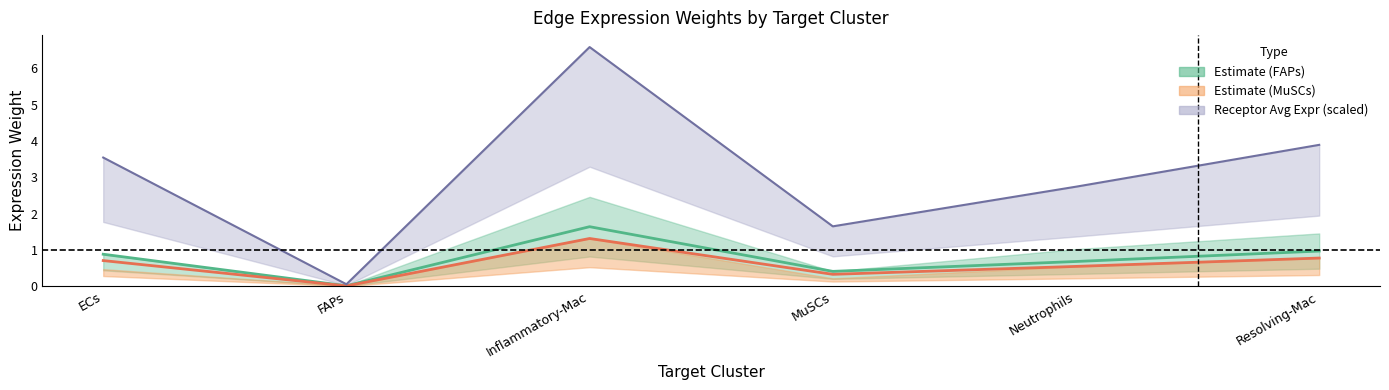

At which category does Edge average expression weight (FAPs) reach its first local peak?

Inflammatory-Mac